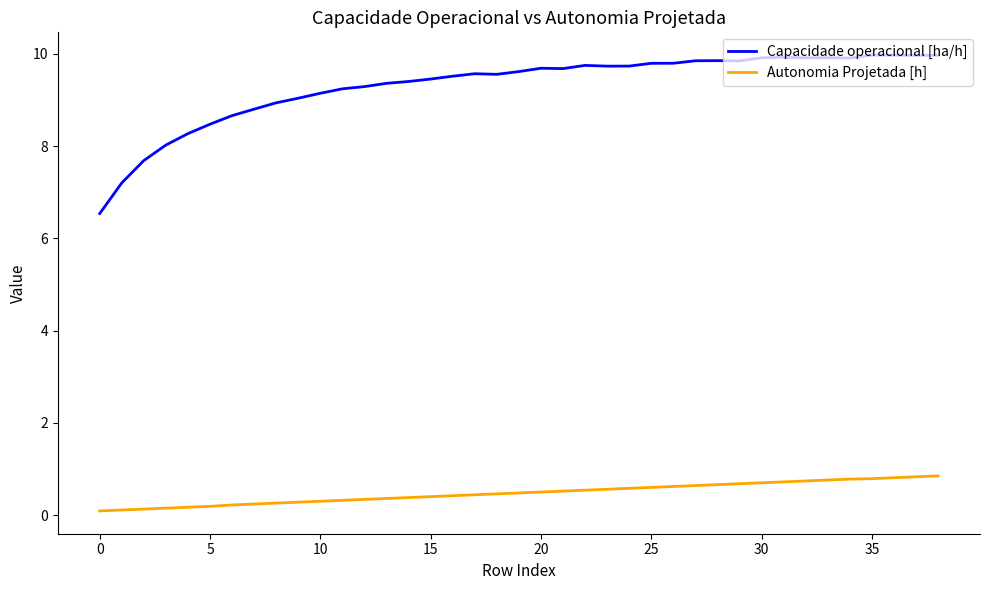

What is the difference between the maximum and minimum values in the Autonomia Projetada [h] series?

0.8